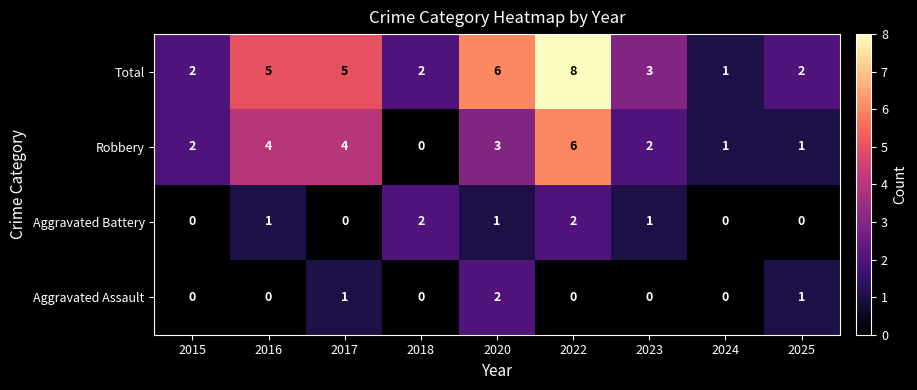

At which label does Aggravated Assault reach its peak?

2020